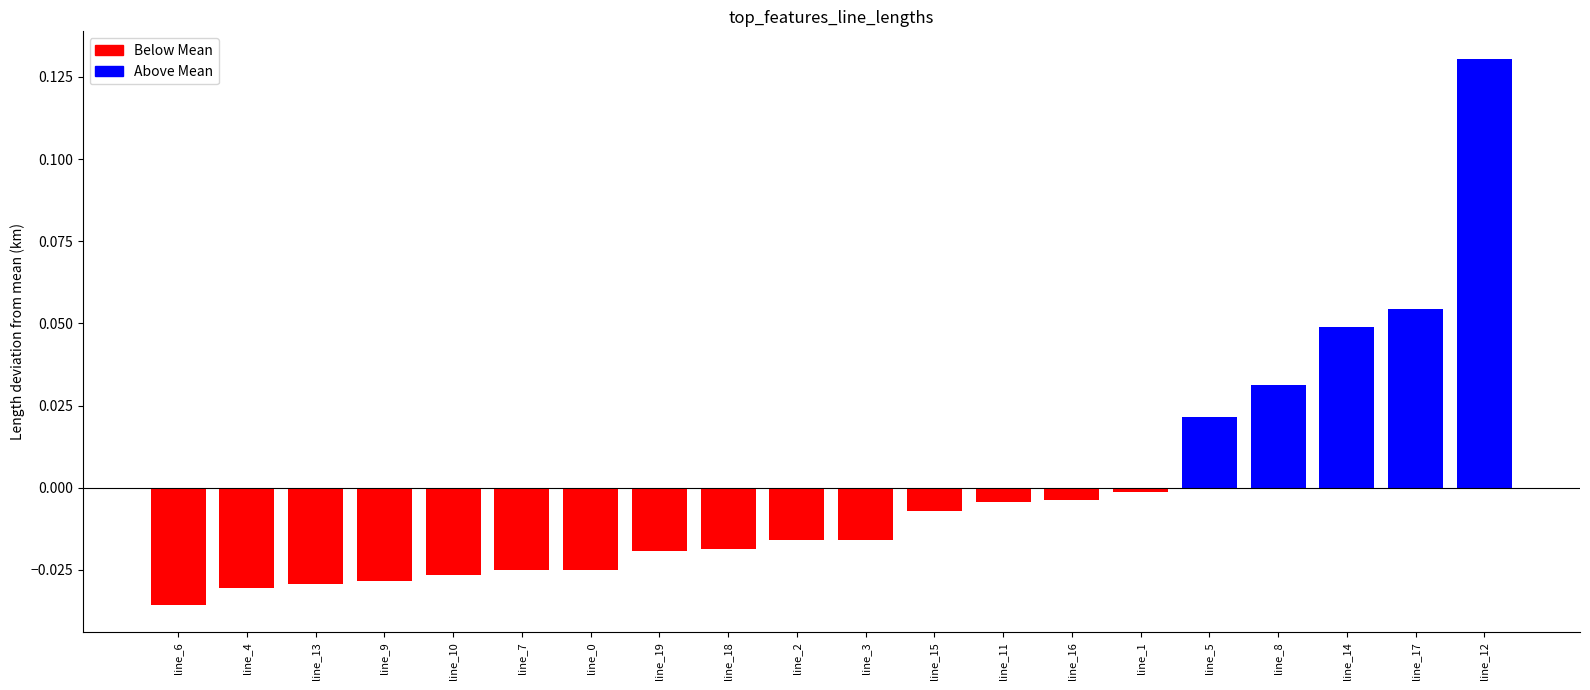

Which category has the lowest value across all series?

line_6